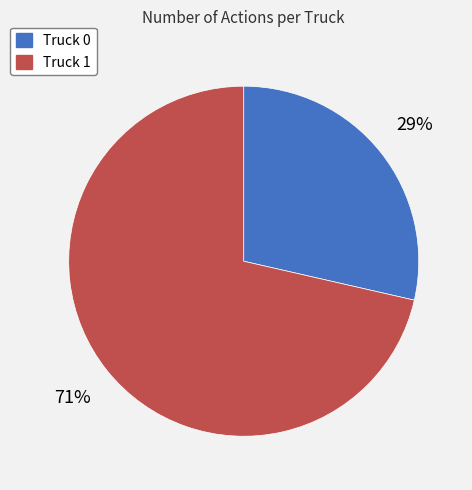

Between Truck 0 and Truck 1, which is larger?

Truck 1